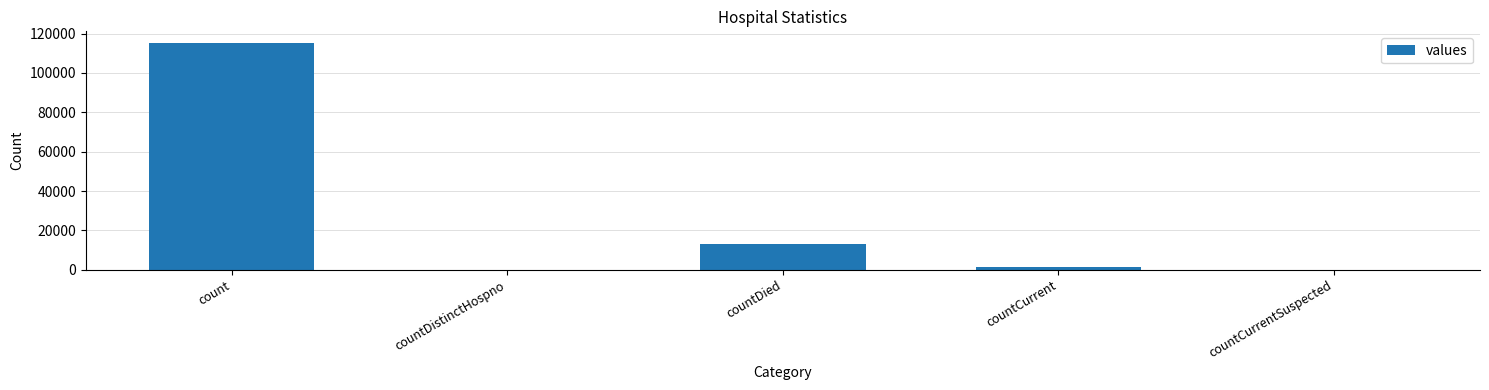

Reading right to left, extract all data points from this chart.

0	1383	13343	0	115379